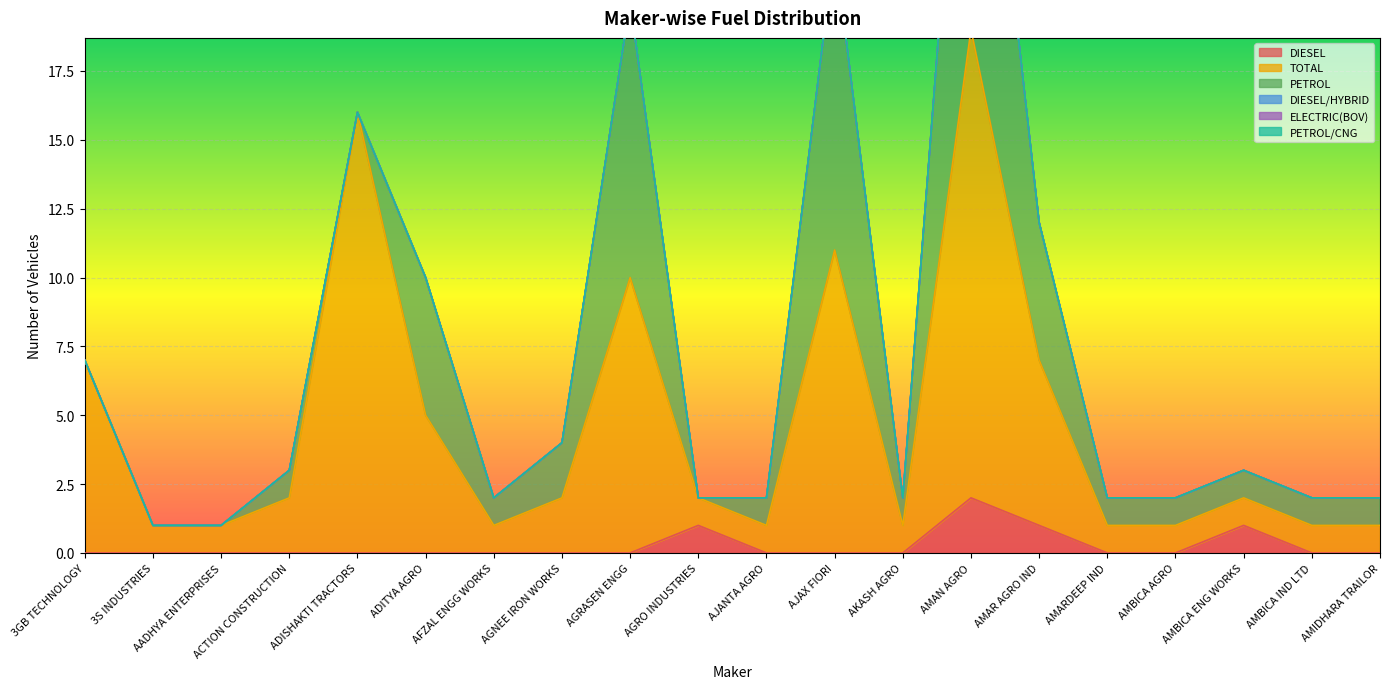

List the series in order of their peak value, lowest first.

DIESEL/HYBRID, ELECTRIC(BOV), PETROL/CNG, DIESEL, PETROL, TOTAL